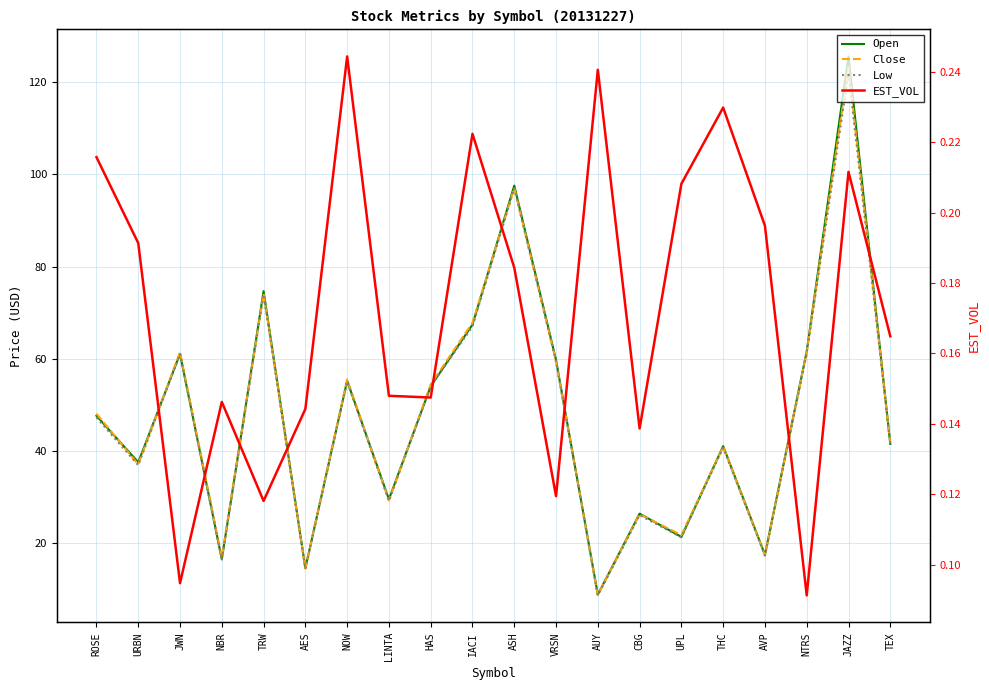

Reading right to left, transcribe all the data shown in this chart.

Open: TEX=41.5	JAZZ=125.6	NTRS=61.6	AVP=17.4	THC=41.0	UPL=21.3	CBG=26.4	AUY=8.8	VRSN=59.7	ASH=97.6	IACI=67.4	HAS=54.0	LINTA=29.5	NOW=55.2	AES=14.5	TRW=74.7	NBR=16.4	JWN=61.0	URBN=37.5	ROSE=47.6
Close: TEX=41.6	JAZZ=123.3	NTRS=61.5	AVP=17.3	THC=40.9	UPL=21.7	CBG=26.2	AUY=8.7	VRSN=59.5	ASH=97.0	IACI=67.8	HAS=54.4	LINTA=29.2	NOW=55.5	AES=14.4	TRW=74.1	NBR=16.8	JWN=61.4	URBN=37.1	ROSE=48.1
Low: TEX=41.5	JAZZ=122.0	NTRS=61.2	AVP=17.2	THC=40.7	UPL=21.2	CBG=26.0	AUY=8.6	VRSN=59.4	ASH=97.0	IACI=67.0	HAS=54.0	LINTA=29.1	NOW=55.0	AES=14.4	TRW=74.0	NBR=16.4	JWN=61.0	URBN=36.9	ROSE=47.2
EST_VOL: TEX=0.2	JAZZ=0.2	NTRS=0.1	AVP=0.2	THC=0.2	UPL=0.2	CBG=0.1	AUY=0.2	VRSN=0.1	ASH=0.2	IACI=0.2	HAS=0.1	LINTA=0.1	NOW=0.2	AES=0.1	TRW=0.1	NBR=0.1	JWN=0.1	URBN=0.2	ROSE=0.2